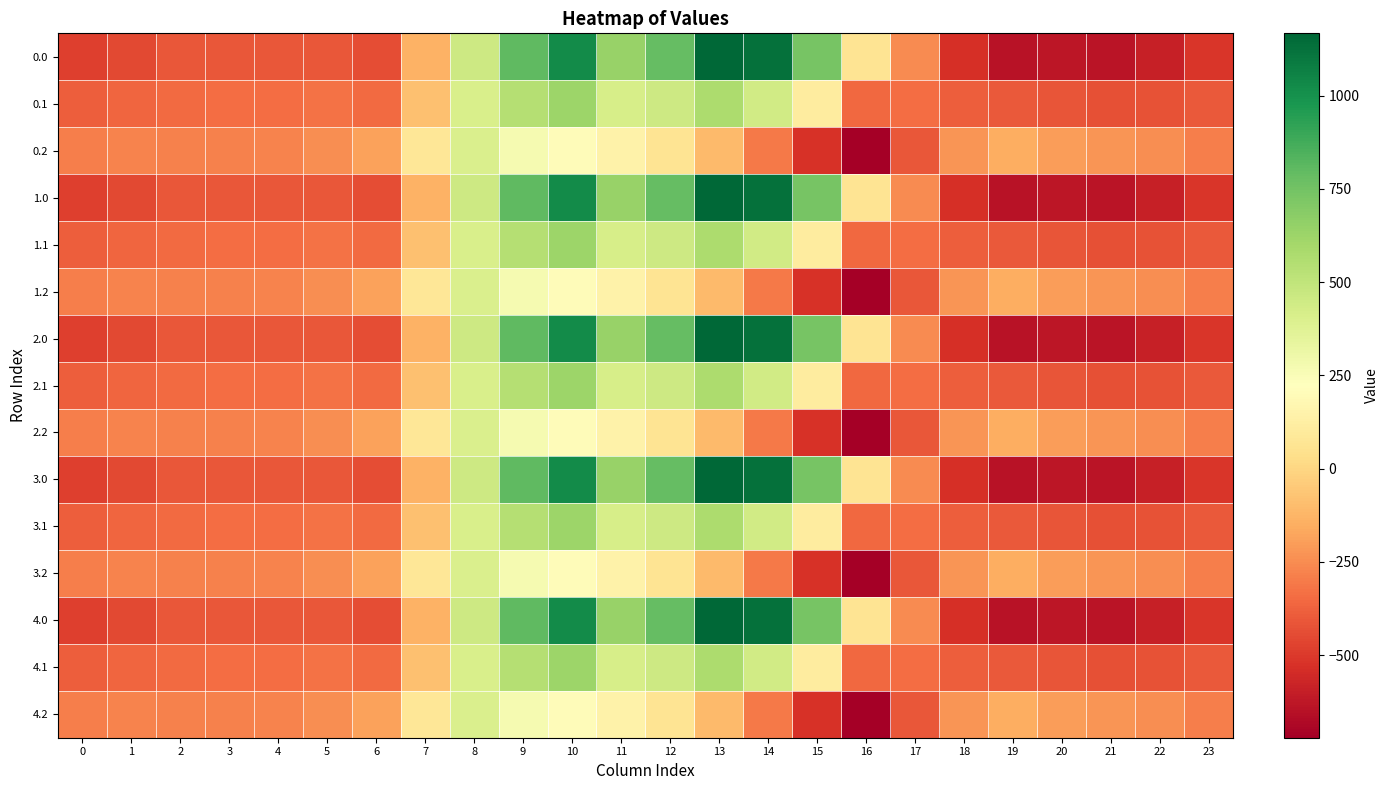

At how many categories does at least one series exceed 821?

3